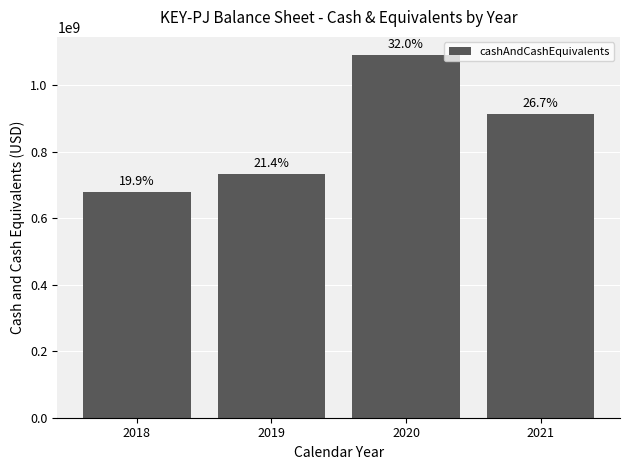

At which label does the data first exceed 913000000?

2020